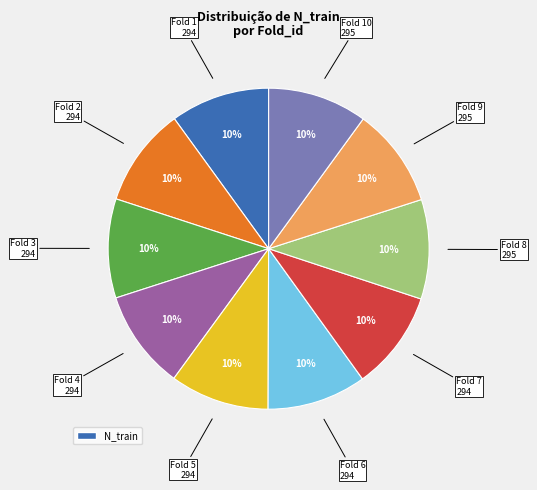

Is there any slice that represents more than half of the pie?

No